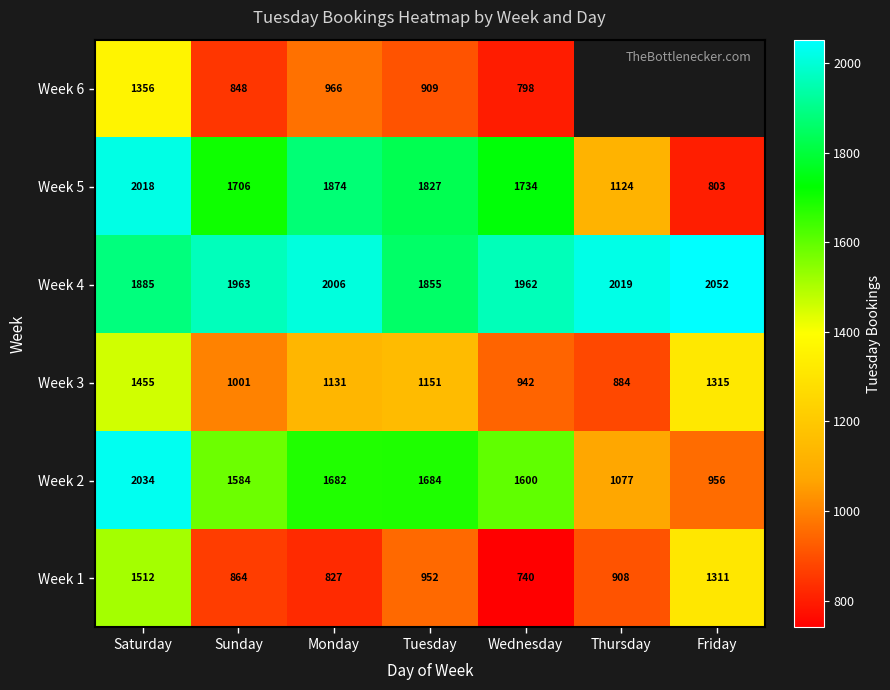

What is the difference between the Week 5 values at Sunday and Monday?

168